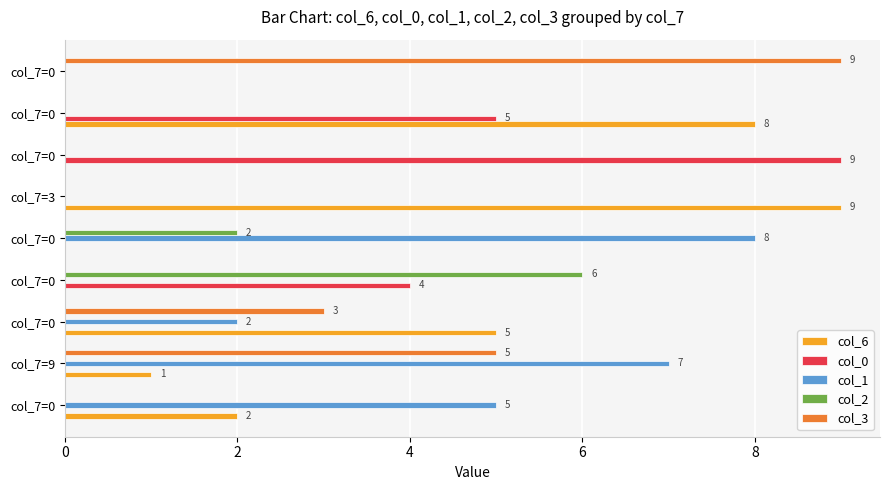

Which series has the largest total across all categories?

col_6